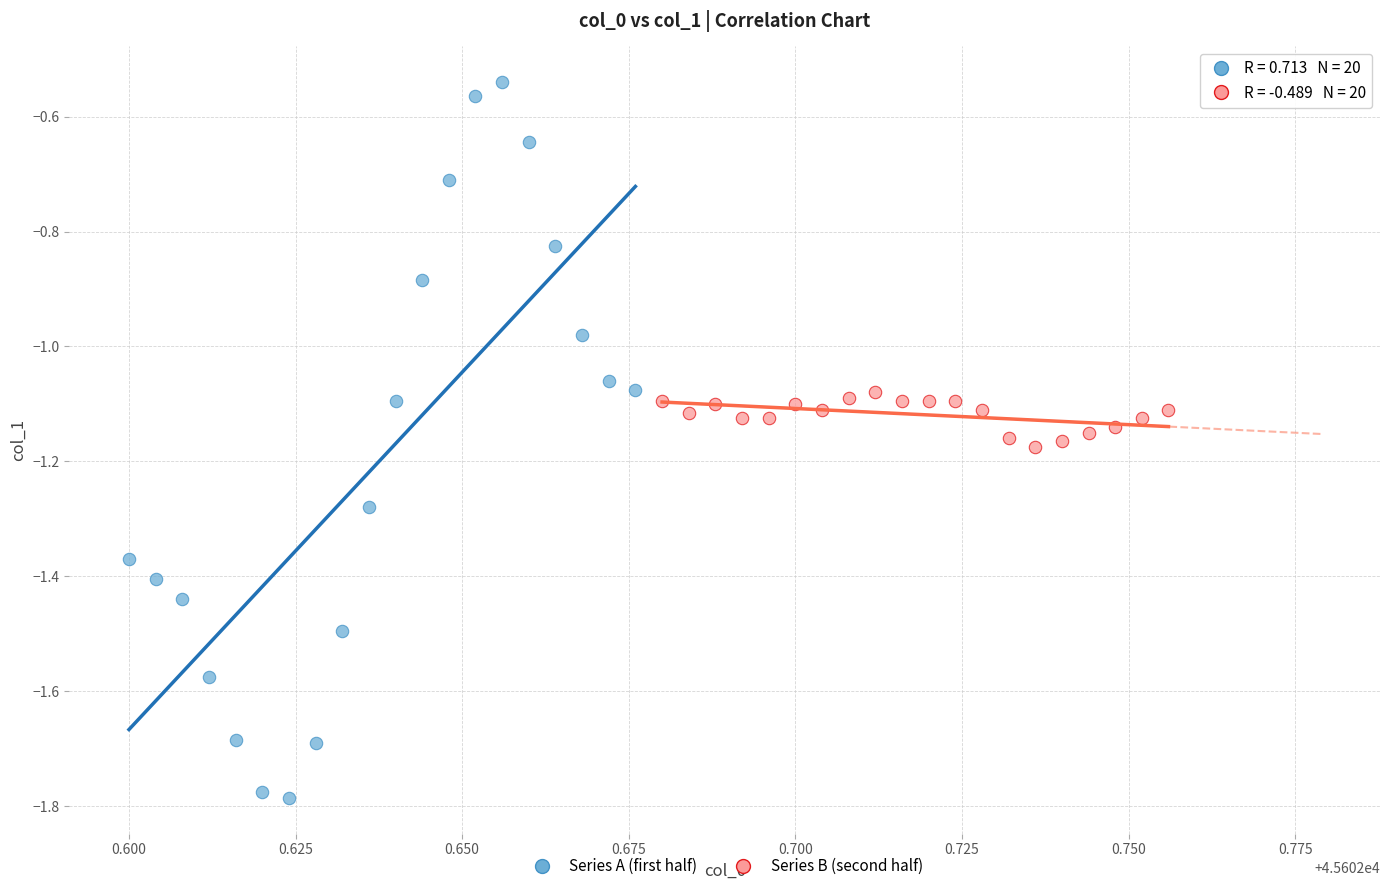

Which series contains the lowest Y value?

Series A (first half)